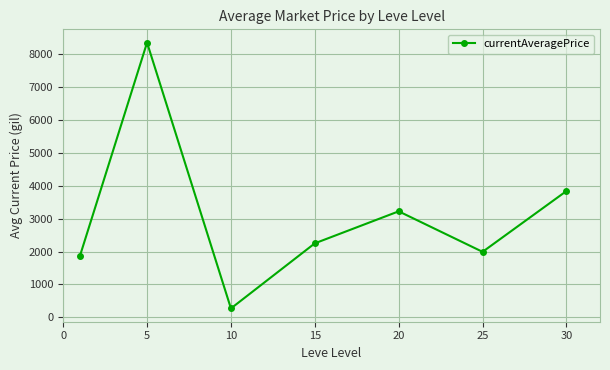

What is the greatest value displayed?

8348.8